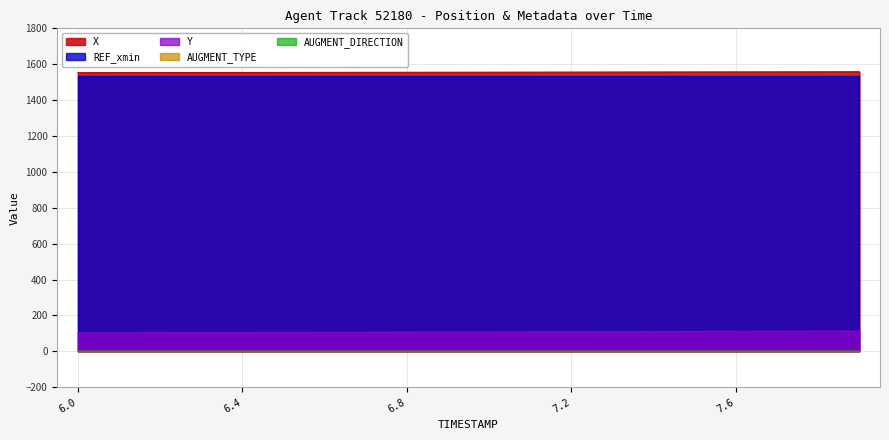

The Y series shows 106.7 at 6.7. True or false?

True